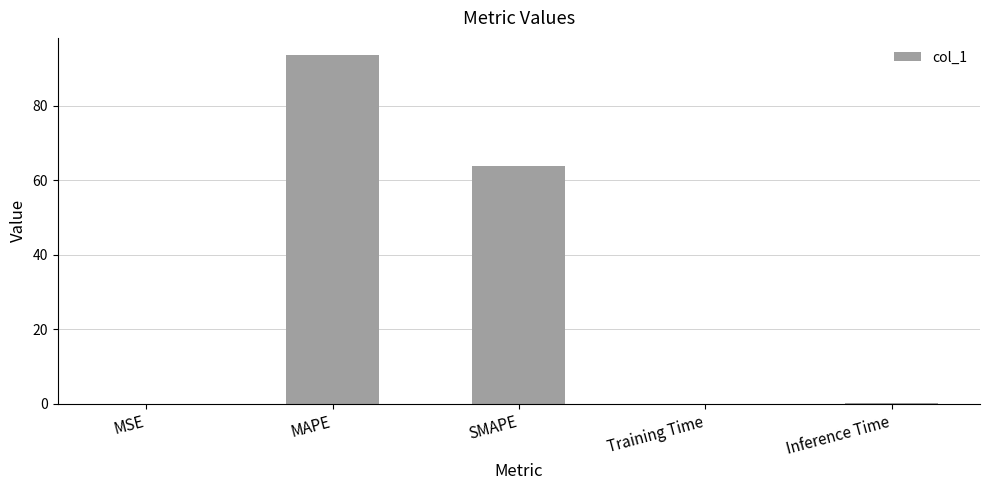

What is the maximum value shown in the chart?

93.6